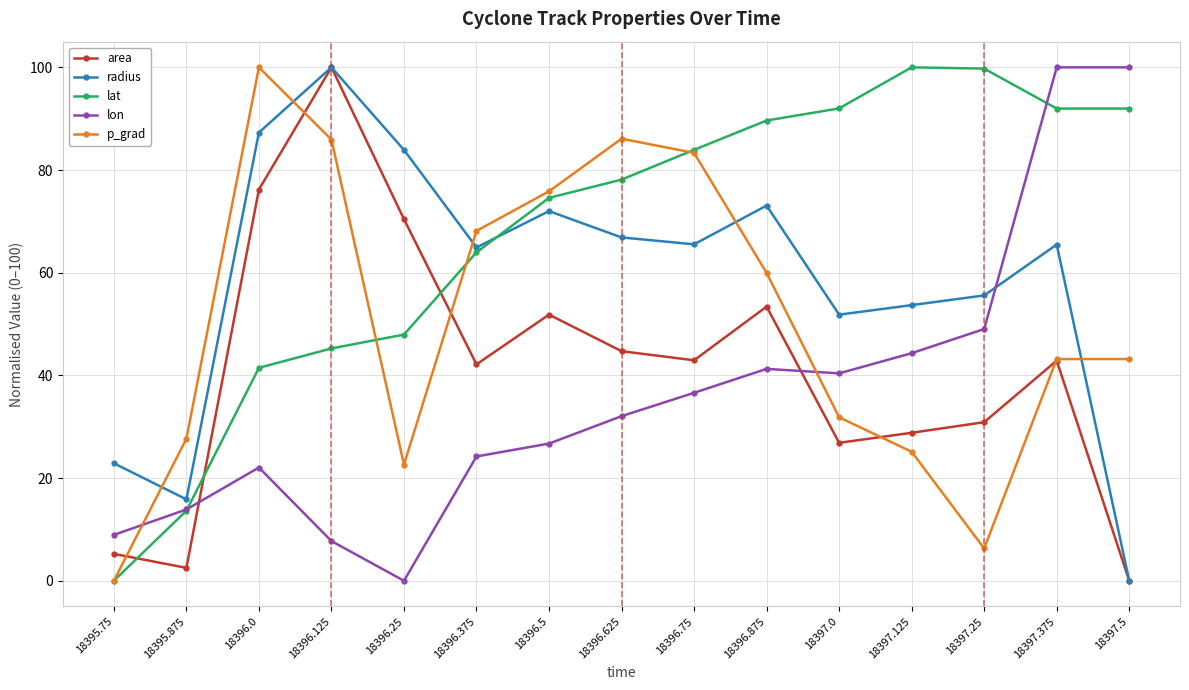

At which label is lon closest to 50?

18397.25